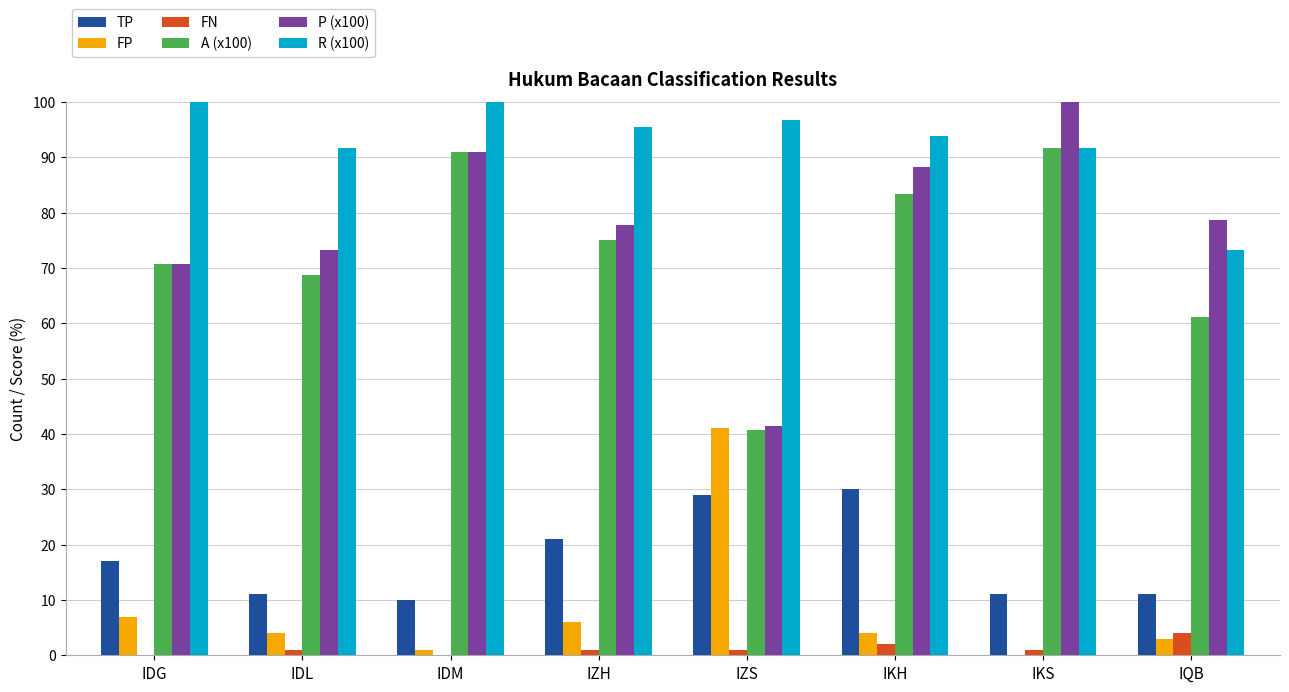

What is the maximum value for FP?

41.0